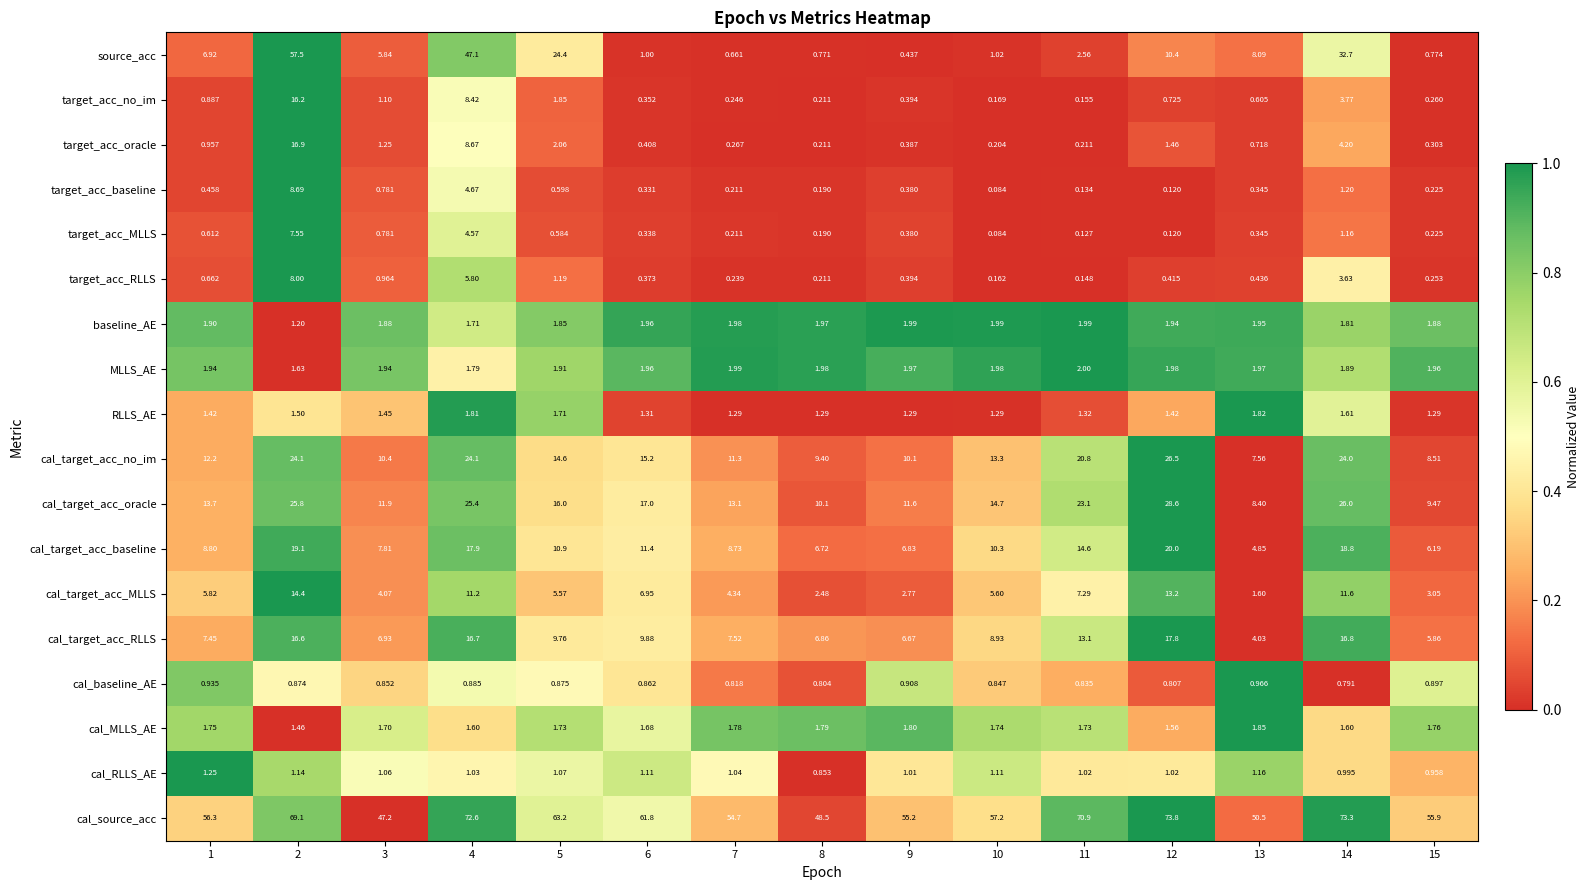

At 2, list the series in order from smallest to largest.

cal_baseline_AE, cal_RLLS_AE, baseline_AE, cal_MLLS_AE, RLLS_AE, MLLS_AE, target_acc_MLLS, target_acc_RLLS, target_acc_baseline, cal_target_acc_MLLS, target_acc_no_im, cal_target_acc_RLLS, target_acc_oracle, cal_target_acc_baseline, cal_target_acc_no_im, cal_target_acc_oracle, source_acc, cal_source_acc